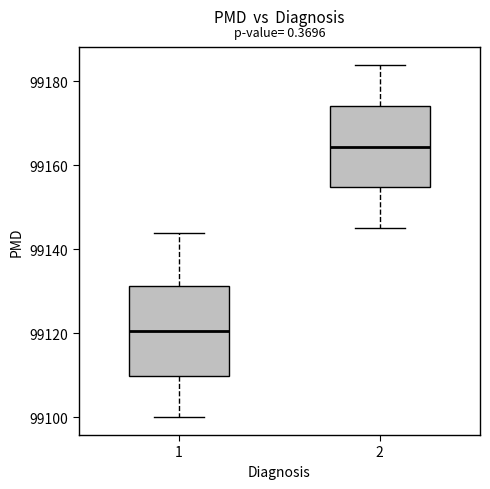

Which box's median line is the highest?

2